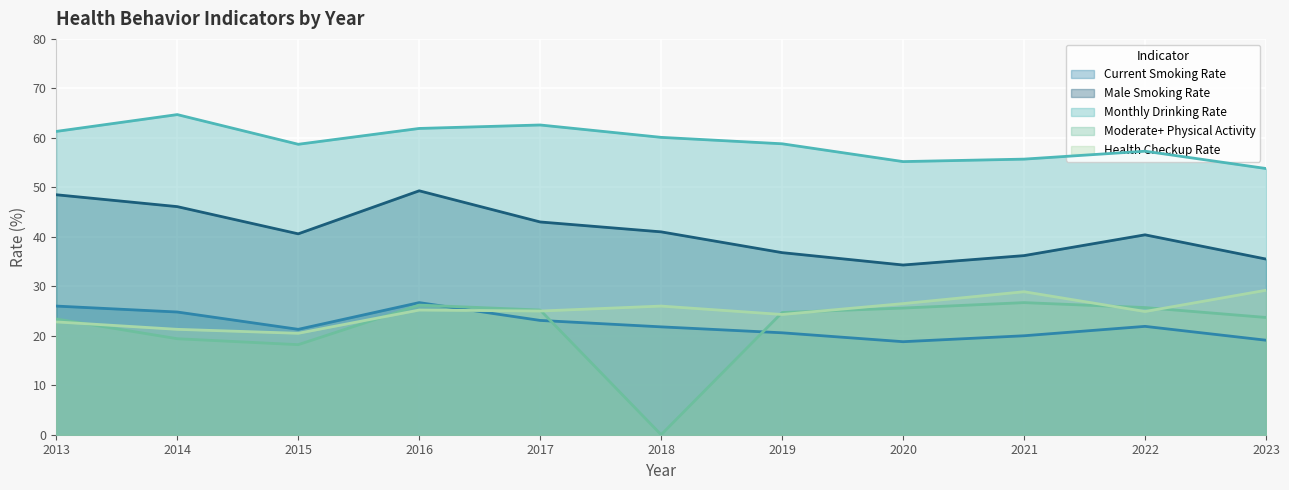

Reading left to right, what are all the values shown in this chart?

Current Smoking Rate: 26.0	24.8	21.3	26.7	23.1	21.8	20.6	18.8	20.0	21.9	19.1
Male Smoking Rate: 48.5	46.1	40.6	49.3	43.0	41.0	36.8	34.3	36.2	40.4	35.5
Monthly Drinking Rate: 61.3	64.7	58.7	61.9	62.6	60.1	58.8	55.2	55.7	57.3	53.8
Moderate+ Physical Activity: 23.4	19.4	18.2	26.2	25.2	0.0	24.7	25.6	26.7	25.7	23.7
Health Checkup Rate: 22.8	21.3	20.5	25.2	25.0	26.0	24.3	26.5	28.9	24.9	29.2